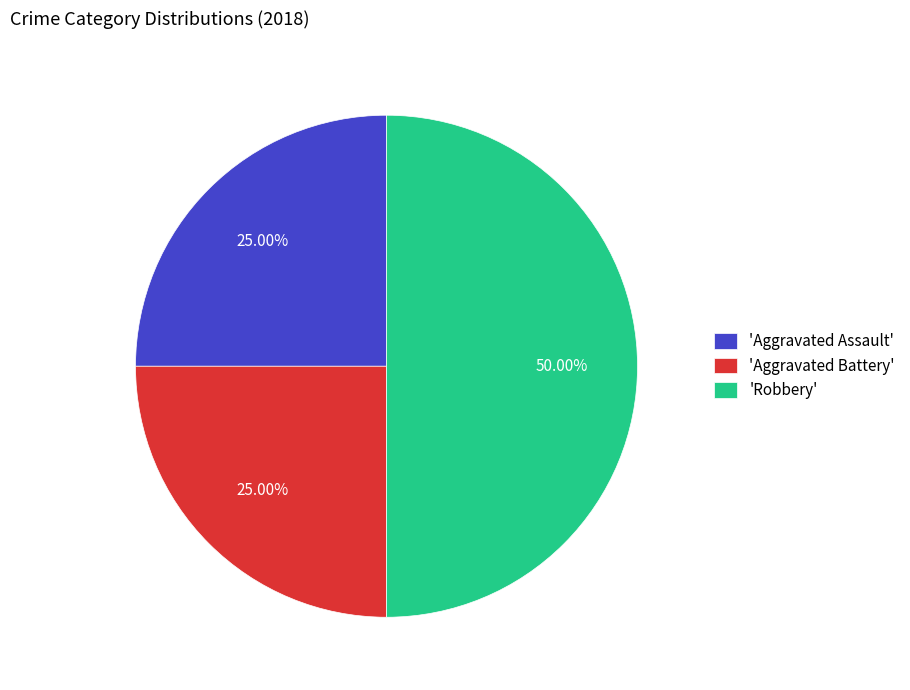

Is the sum of 'Robbery' and 'Aggravated Battery' greater than half?

Yes